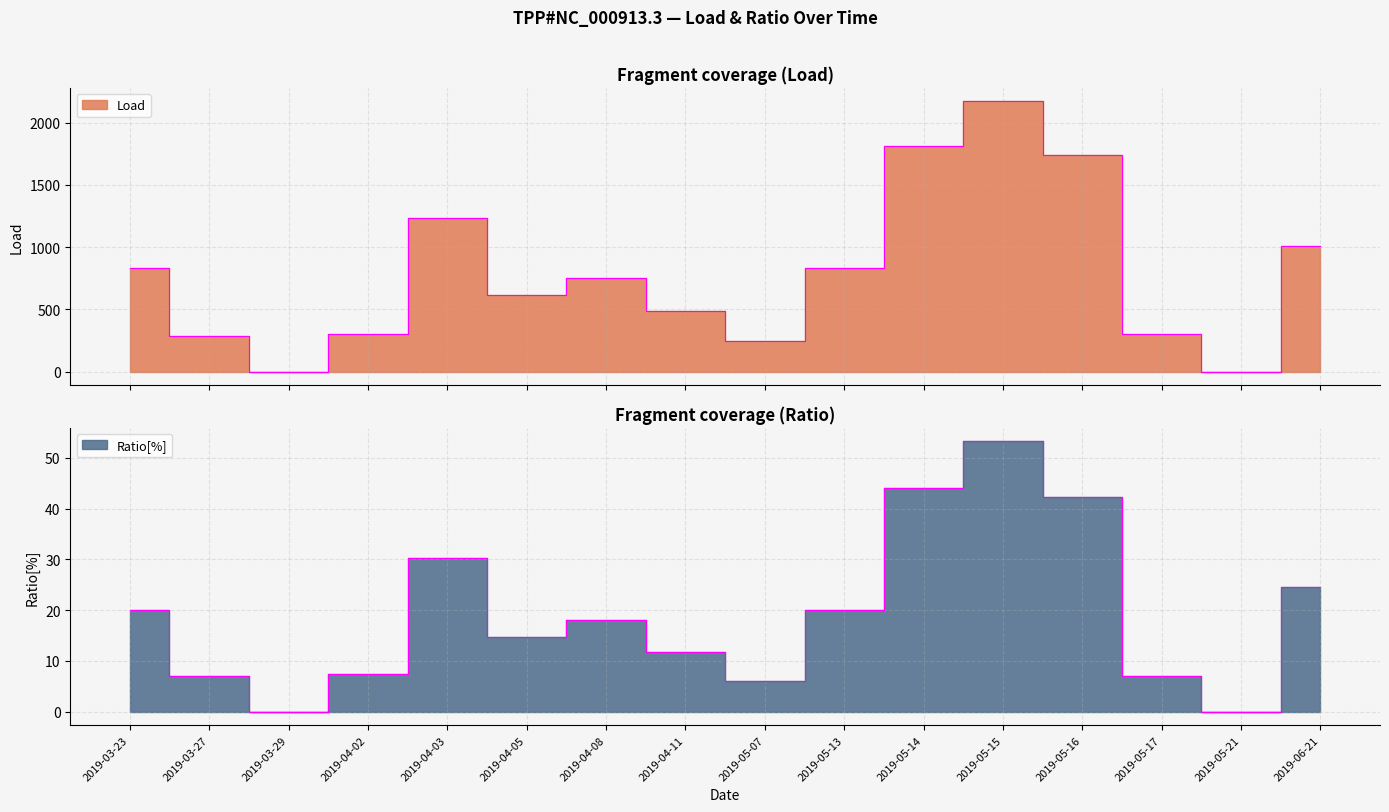

Rank the series at 2019-05-16 from highest to lowest value.

Load, Ratio[%]